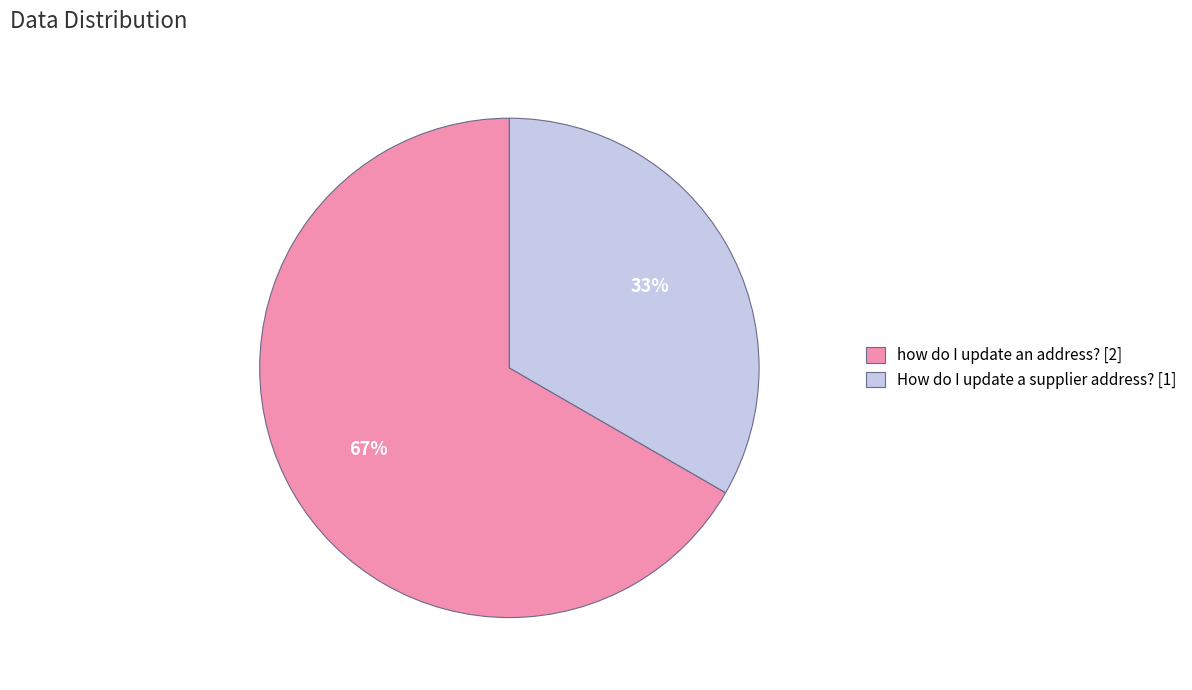

Which slice represents more than half of the pie?

how do I update an address?